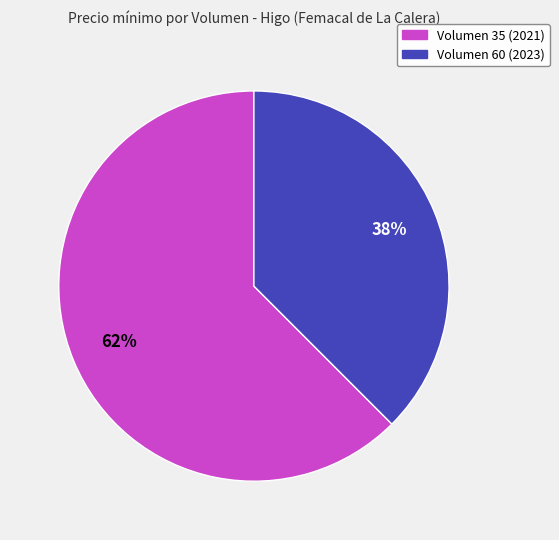

What percentage is the Volumen 60 (2023) slice, to the nearest percent?

38%